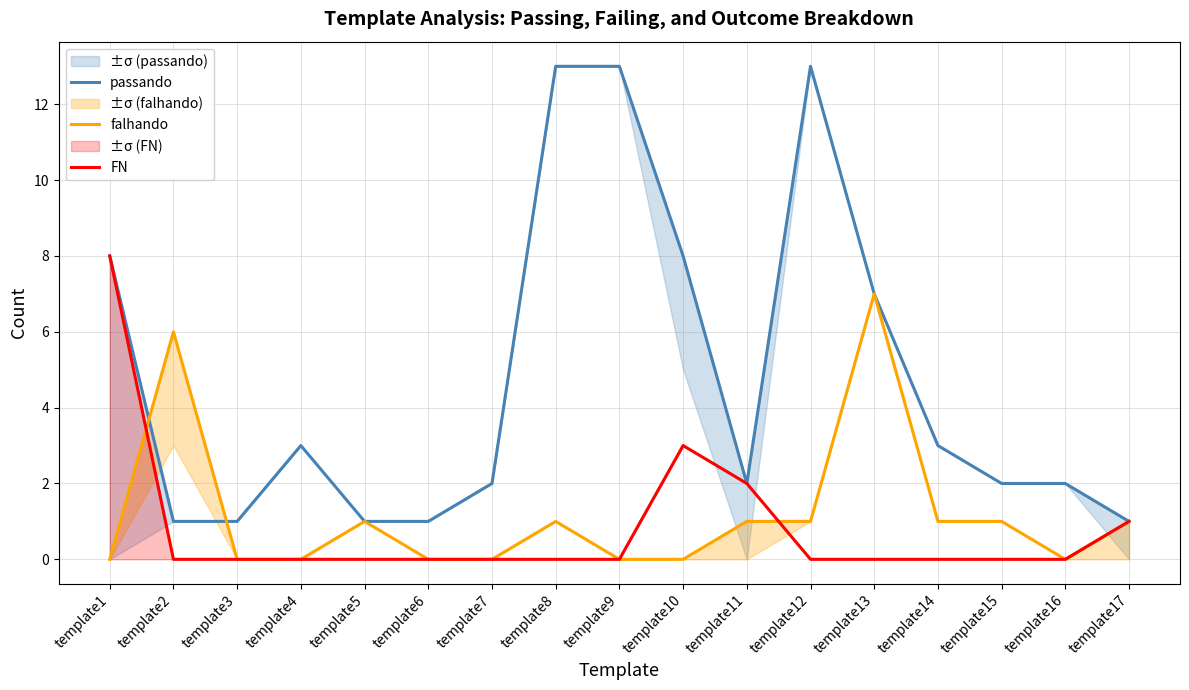

True or false: FN and falhando intersect in this chart.

True